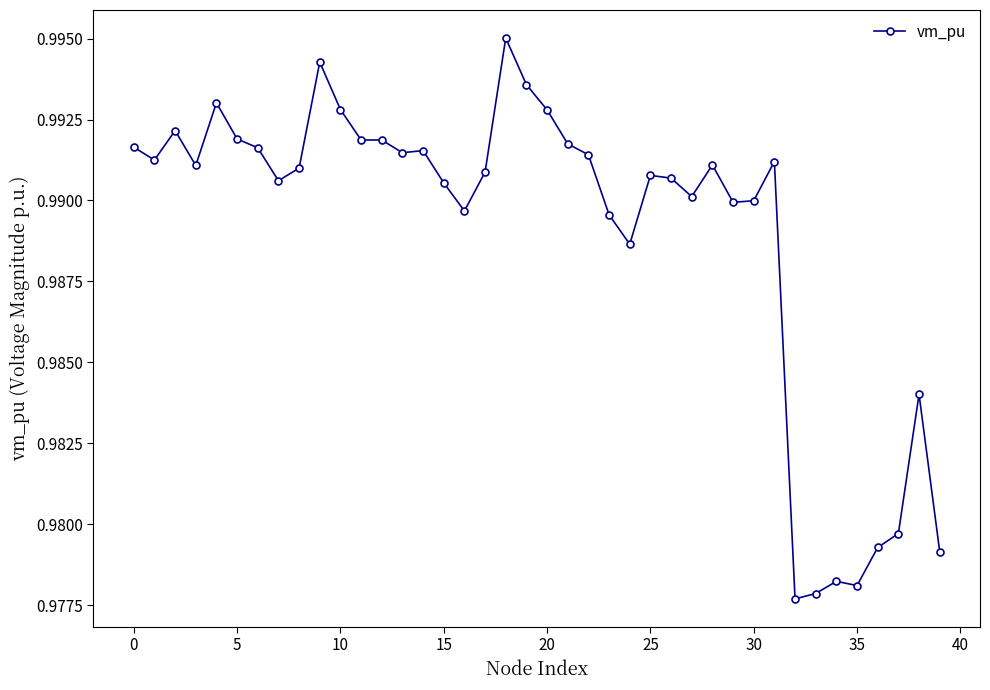

Count the values in the range 0 to 1.

40